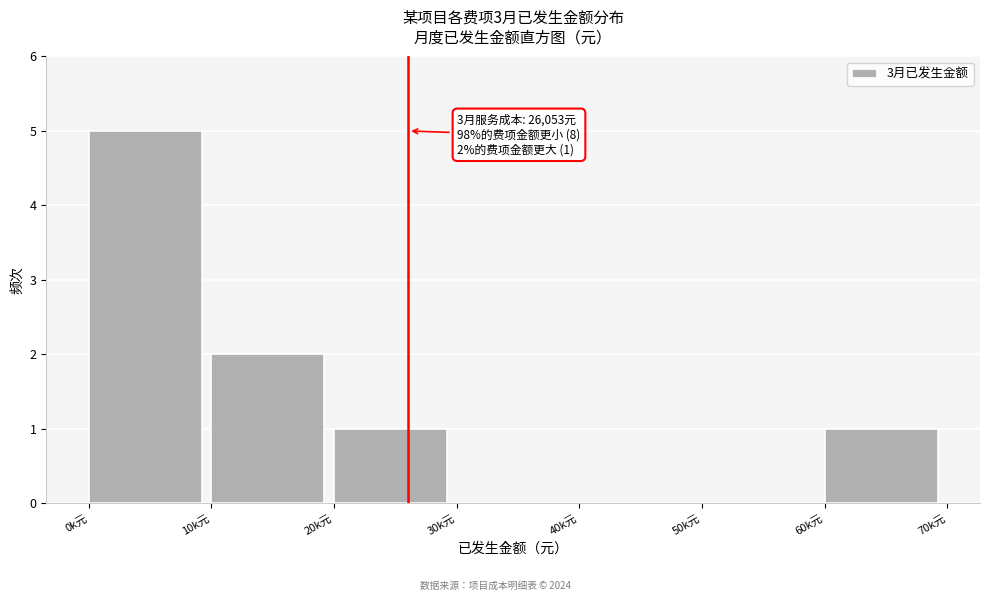

Reading left to right, transcribe all the data shown in this chart.

0k元=5	10k元=2	20k元=1	30k元=0	40k元=0	50k元=0	60k元=1